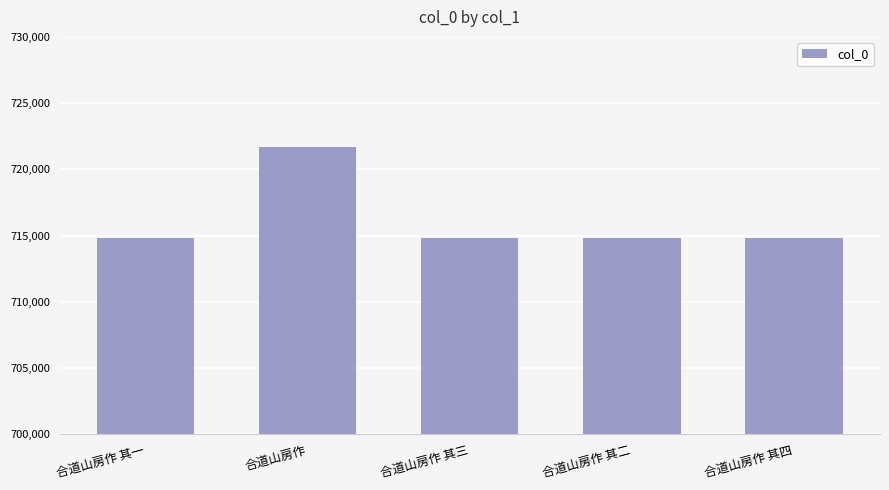

What is the greatest value displayed?

721677